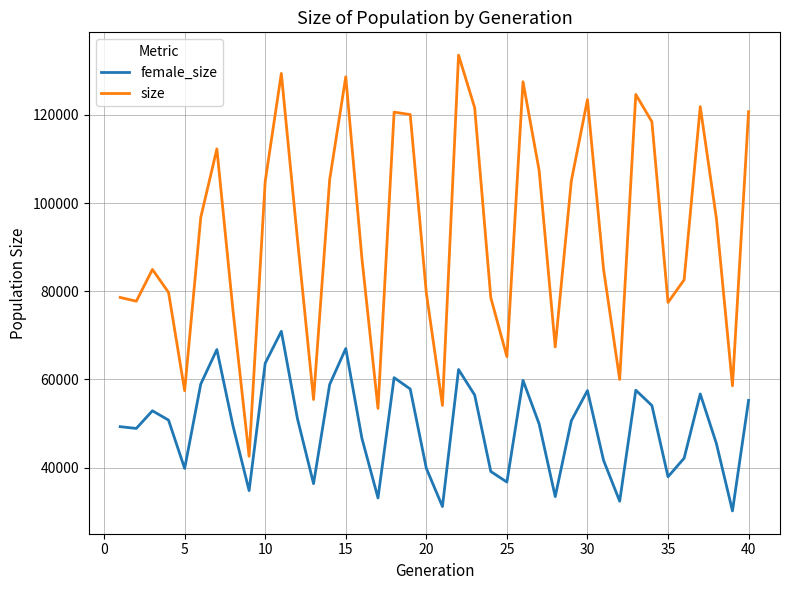

List the series in order of their overall mean, lowest first.

female_size, size